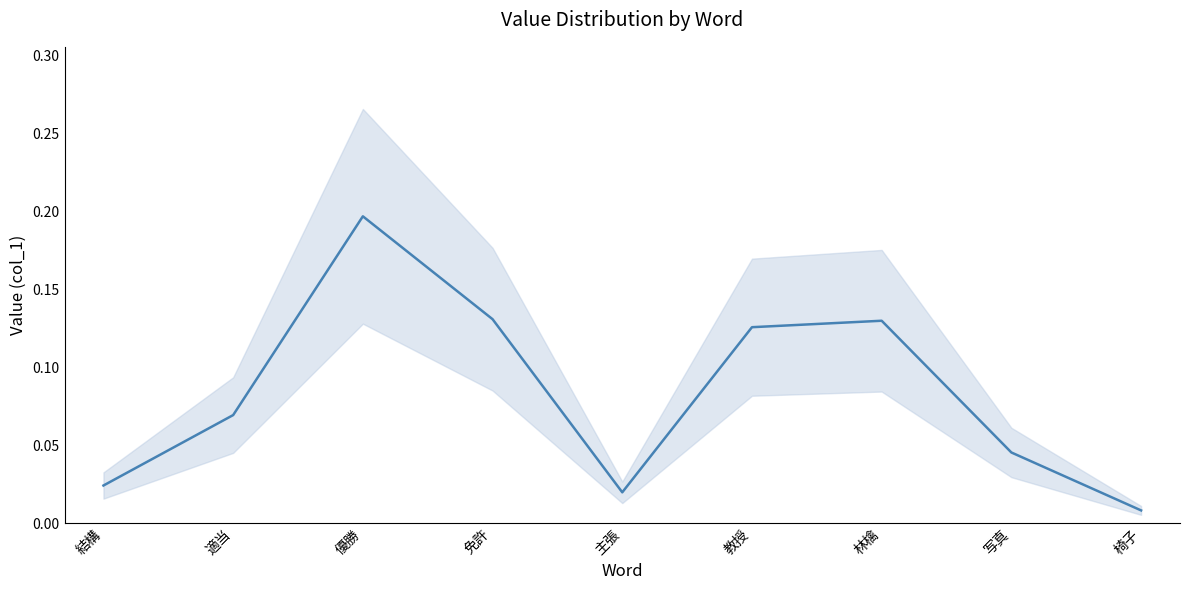

How many data points does each series have?

9